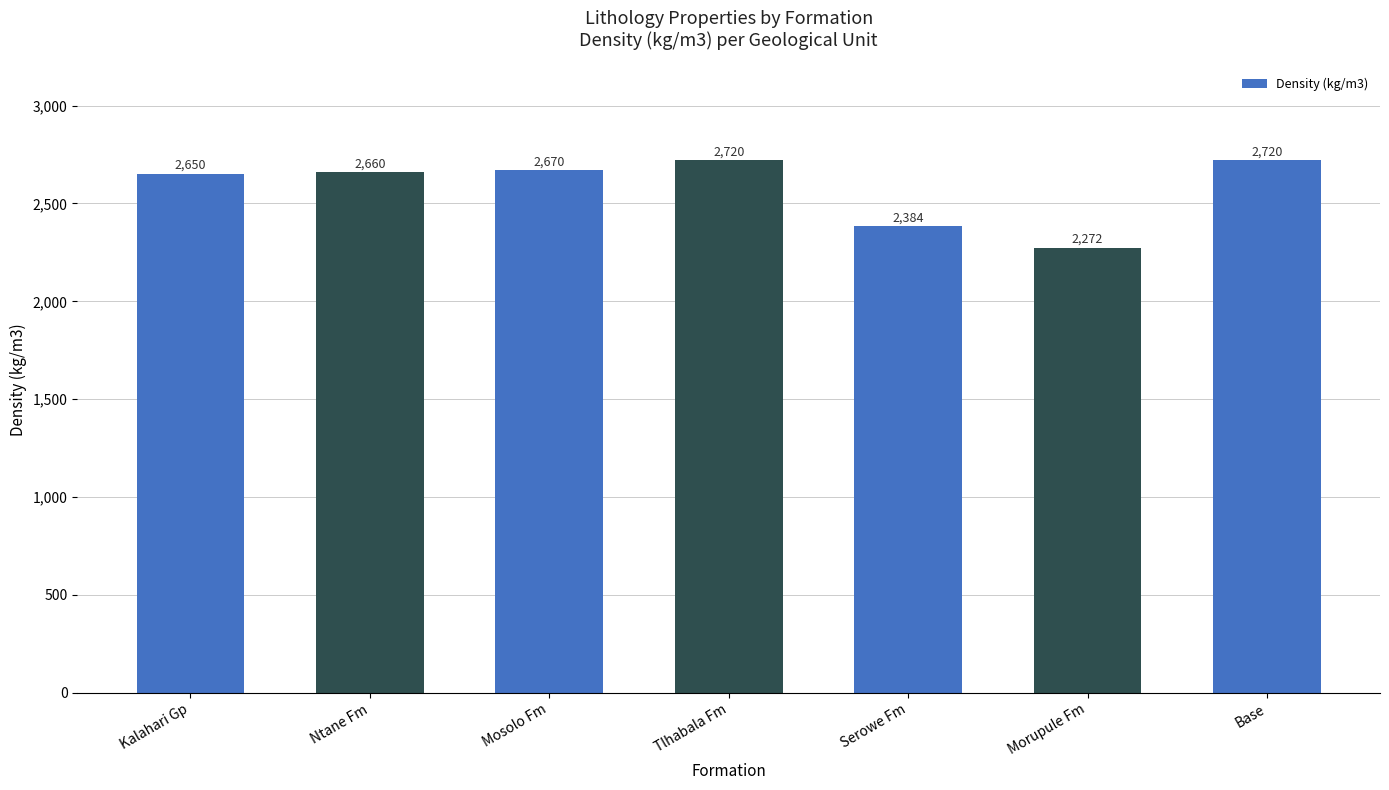

How many bars are there in total?

7